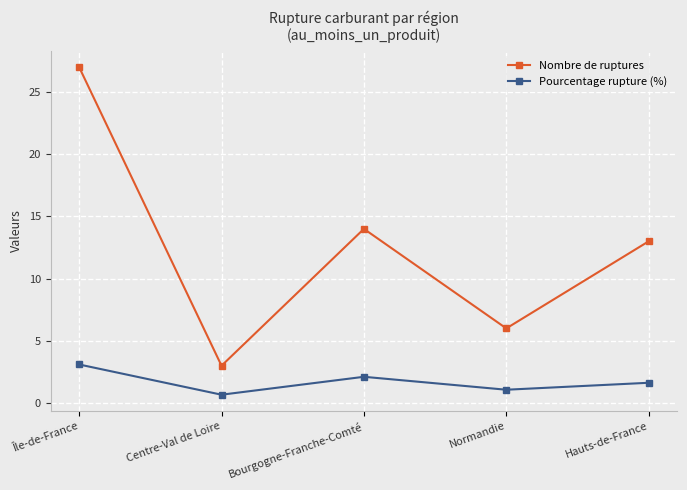

How many values in the Nombre de ruptures series are below 13?

2